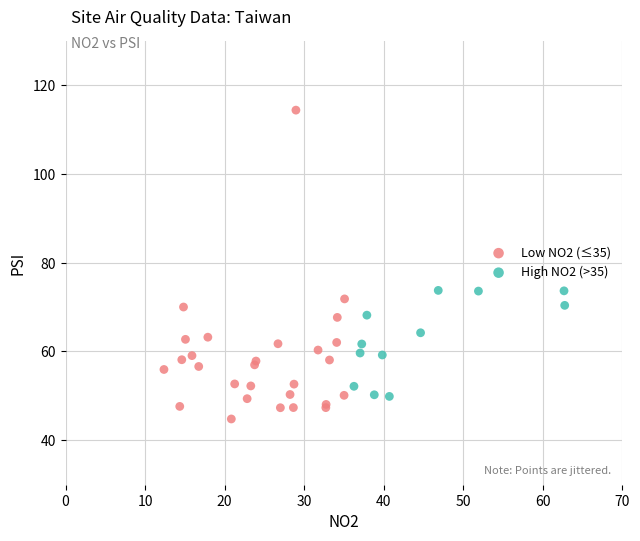

Which series contains the highest Y value?

Low NO2 (≤35)